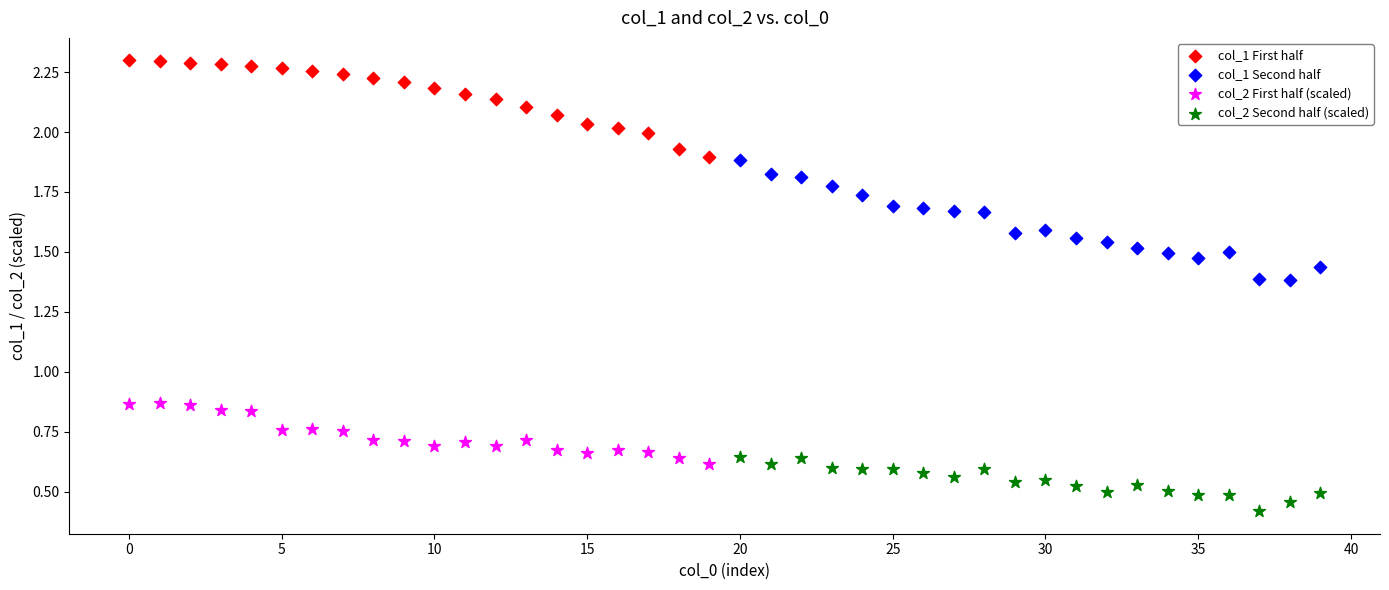

Which series has the largest Y range (max minus min)?

col_1 Second half